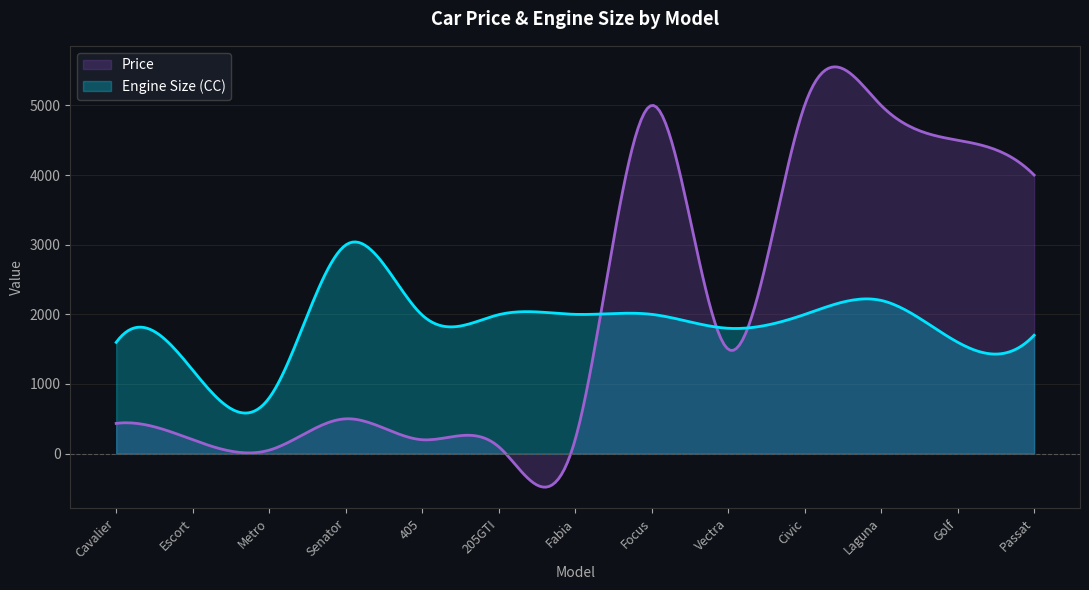

List the series in order of their peak value, highest first.

Price, Engine Size (CC)